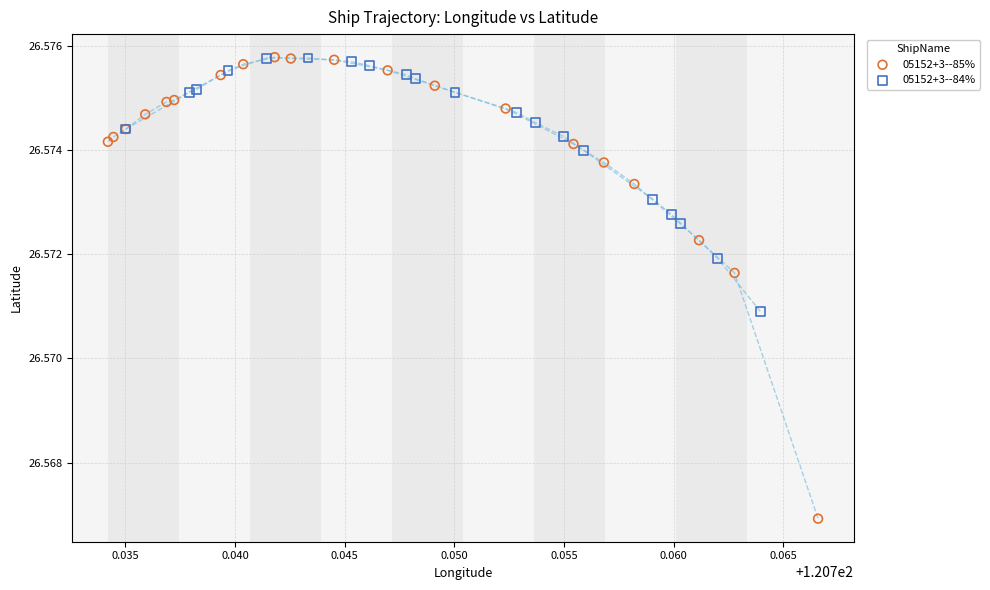

Which series has the widest spread of Y values?

05152+3--85%